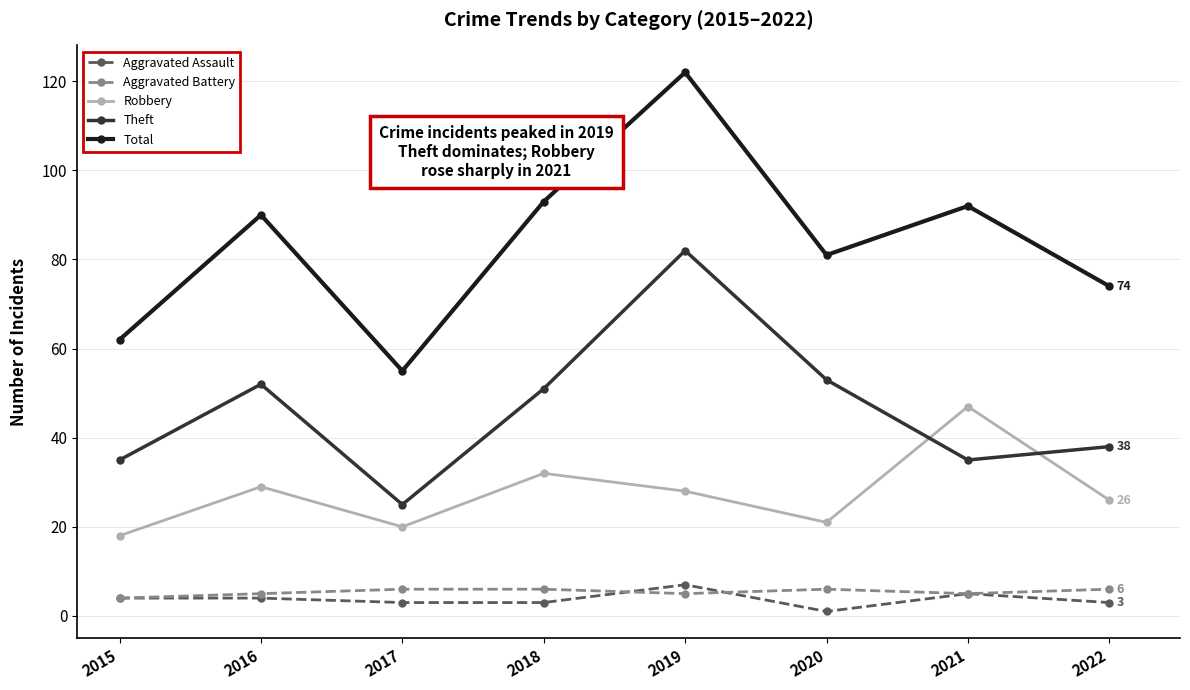

True or false: Theft has more than 2 points higher than both neighbors.

False